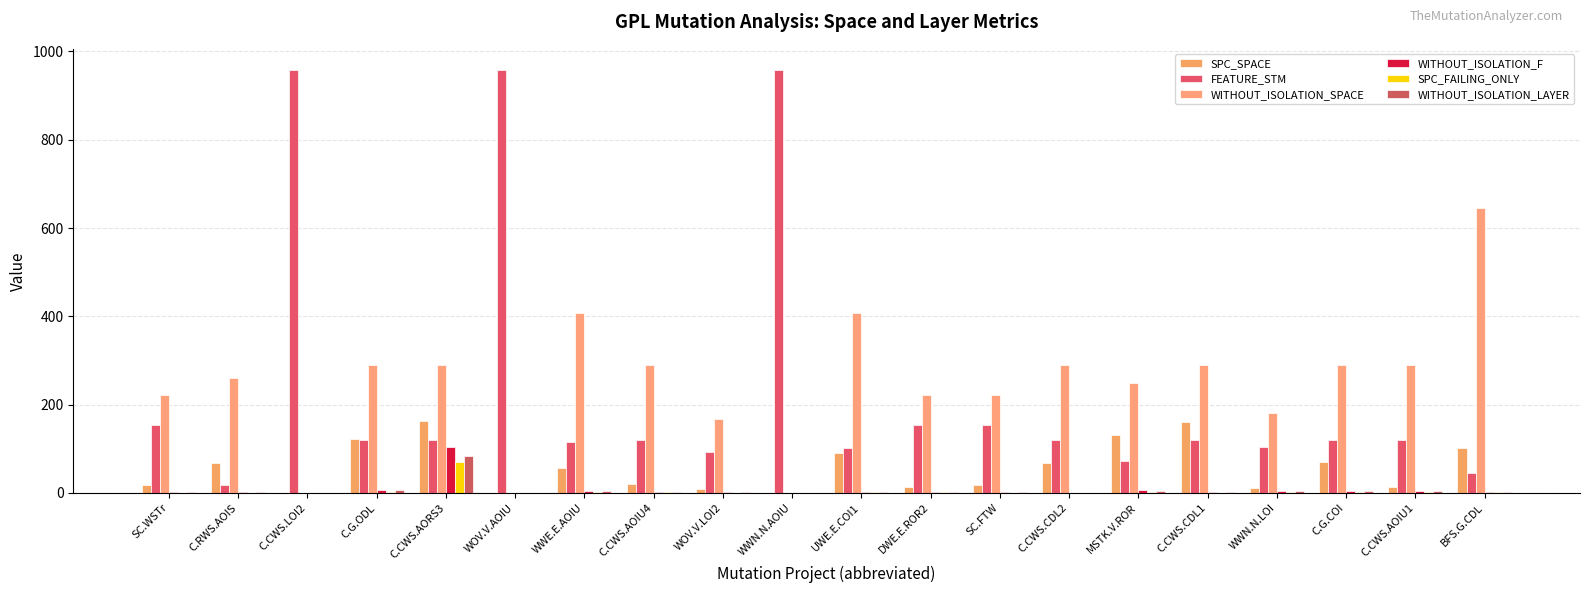

Rank the categories by FEATURE_STM value from lowest to highest.

C.RWS.AOIS, BFS.G.CDL, MSTK.V.ROR, WOV.V.LOI2, UWE.E.COI1, WWN.N.LOI, WWE.E.AOIU, C.G.ODL, C.CWS.AORS3, C.CWS.AOIU4, C.CWS.CDL2, C.CWS.CDL1, C.G.COI, C.CWS.AOIU1, SC.WSTr, DWE.E.ROR2, SC.FTW, C.CWS.LOI2, WOV.V.AOIU, WWN.N.AOIU